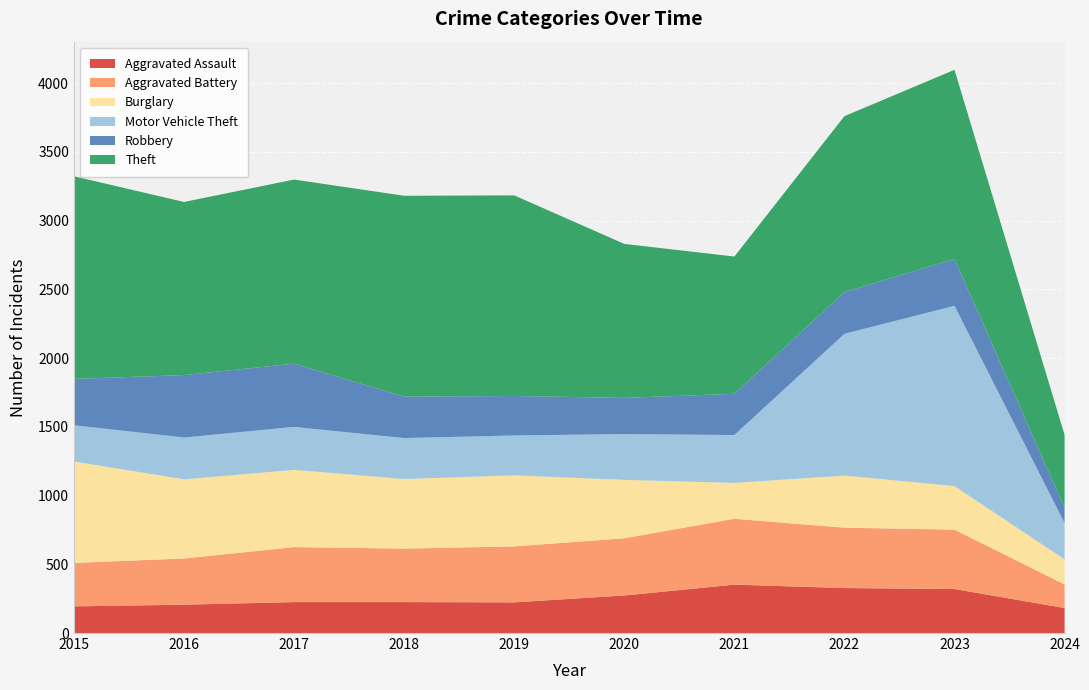

Reading right to left, list all the values displayed in this chart.

Aggravated Assault: 2024=182	2023=320	2022=327	2021=352	2020=273	2019=223	2018=225	2017=225	2016=206	2015=194
Aggravated Battery: 2024=171	2023=432	2022=439	2021=479	2020=416	2019=407	2018=389	2017=400	2016=336	2015=316
Burglary: 2024=183	2023=317	2022=379	2021=261	2020=425	2019=517	2018=506	2017=562	2016=576	2015=738
Motor Vehicle Theft: 2024=264	2023=1311	2022=1031	2021=348	2020=333	2019=290	2018=298	2017=312	2016=304	2015=263
Robbery: 2024=112	2023=341	2022=304	2021=300	2020=263	2019=287	2018=301	2017=460	2016=454	2015=337
Theft: 2024=529	2023=1375	2022=1279	2021=998	2020=1120	2019=1459	2018=1461	2017=1339	2016=1259	2015=1474